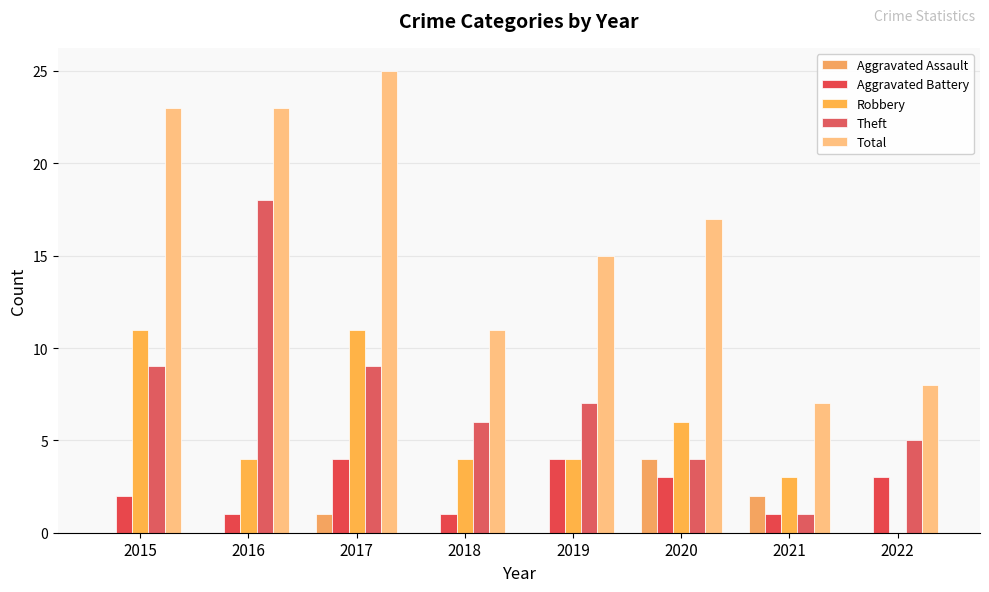

What is the sum of all Total values?

129